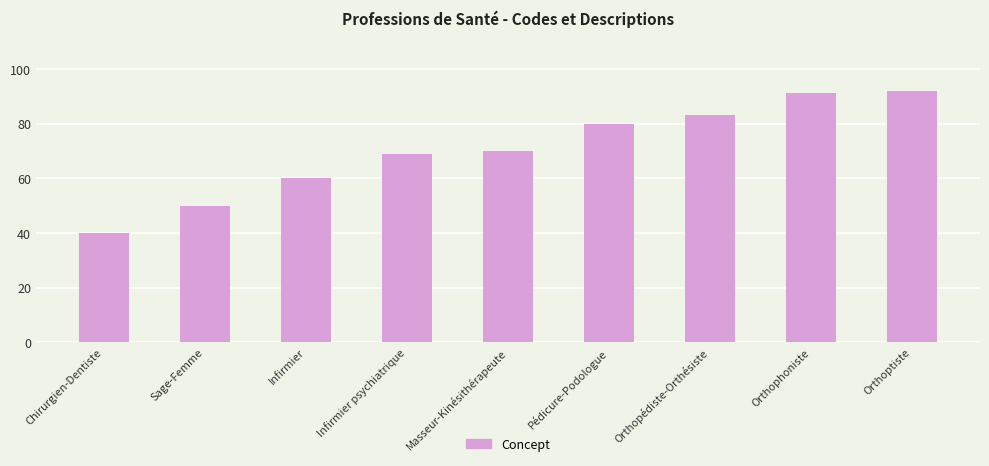

Read the value at Sage-Femme, to the nearest 5.

50